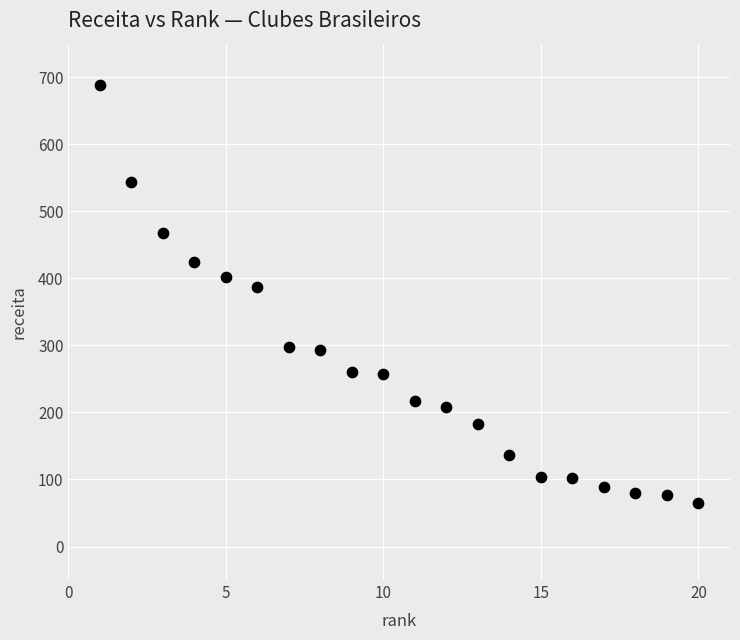

What Y value in the scatter plot is closest to 376?

386.8